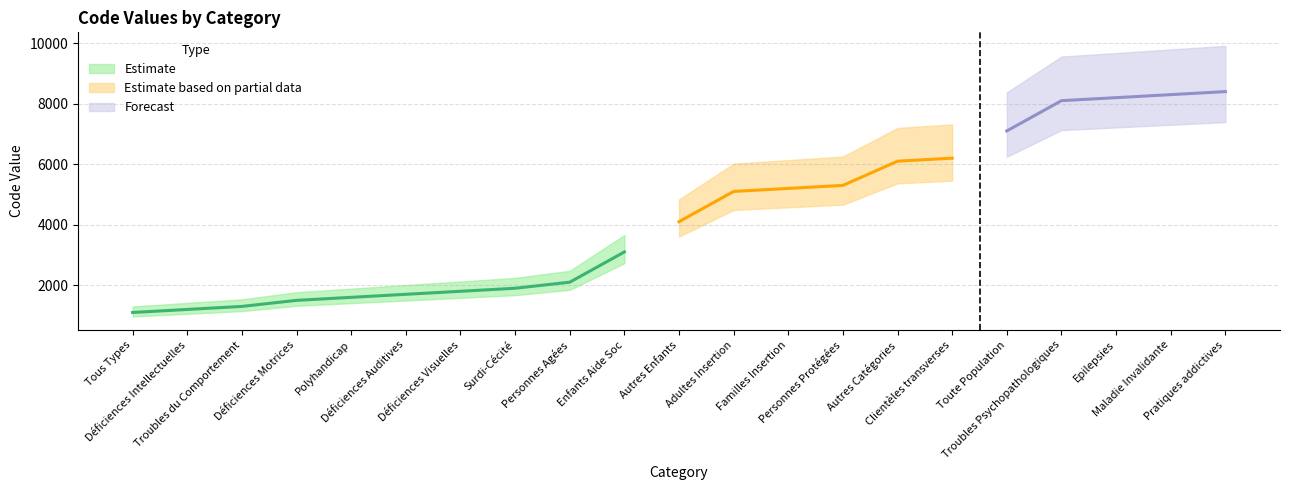

Is it true that the value at Maladie Invalidante is 1860?

False